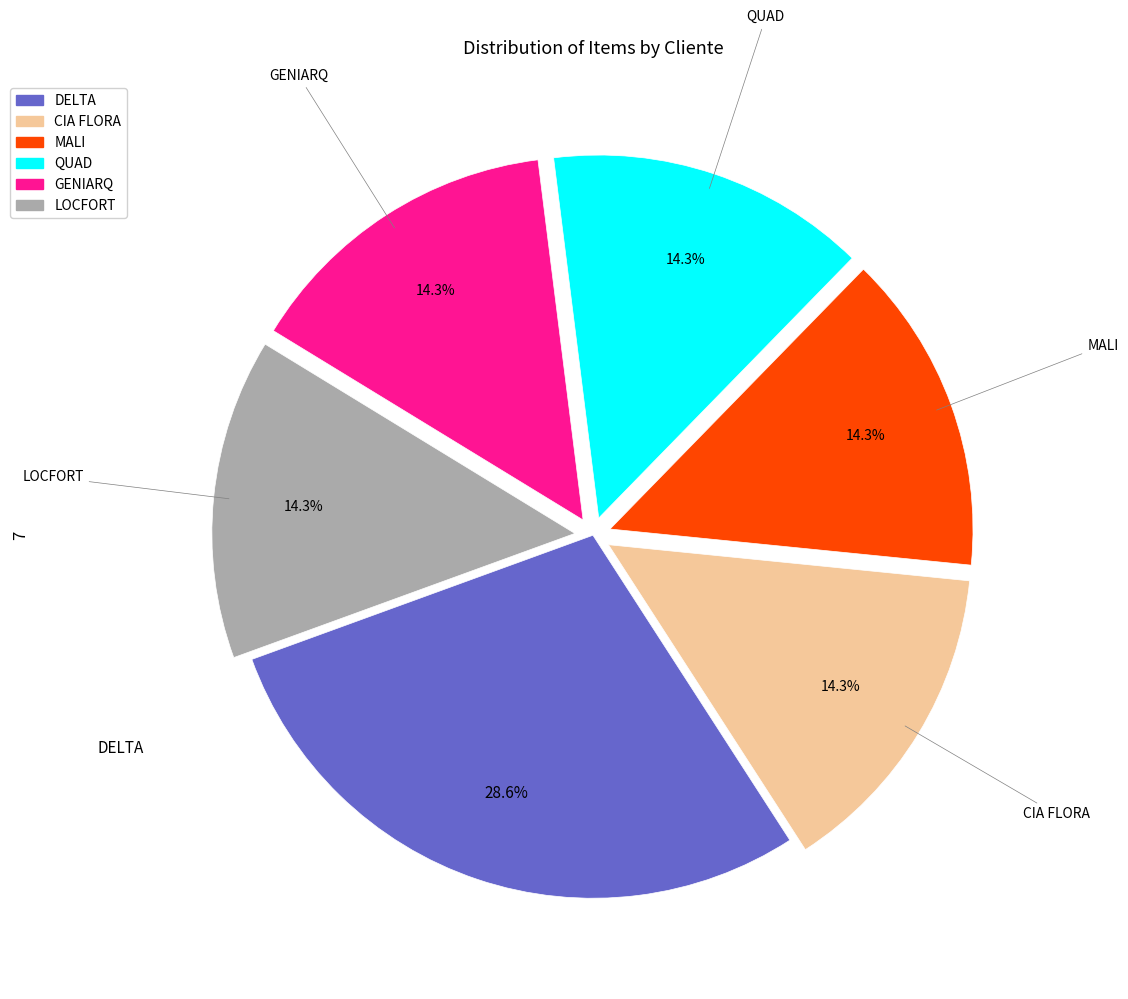

The CIA FLORA slice represents 14% of the pie. True or false?

True